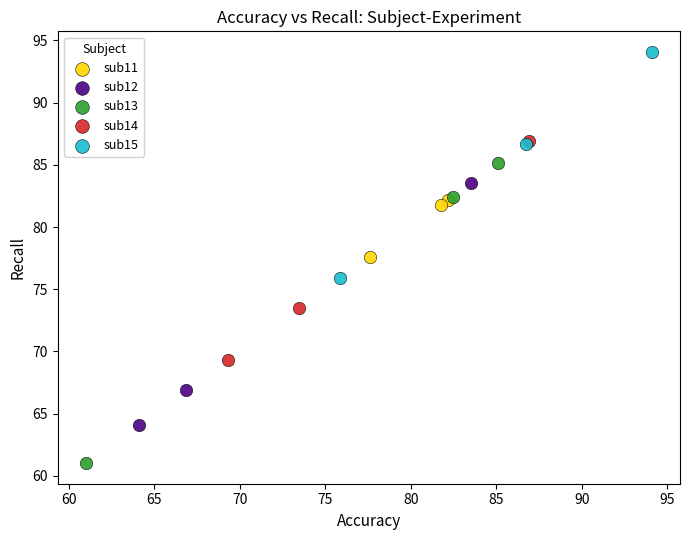

Which series reaches the maximum Y coordinate?

sub15